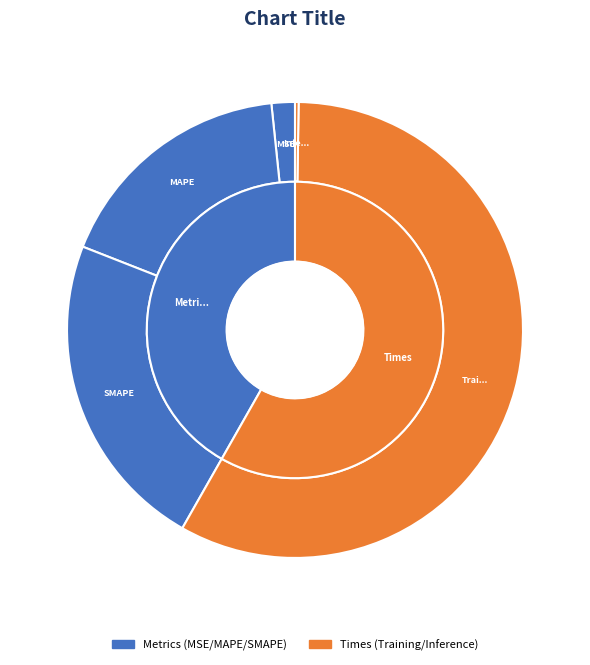

Rank the categories by value from highest to lowest.

Training Time, SMAPE, MAPE, MSE, Inference Time